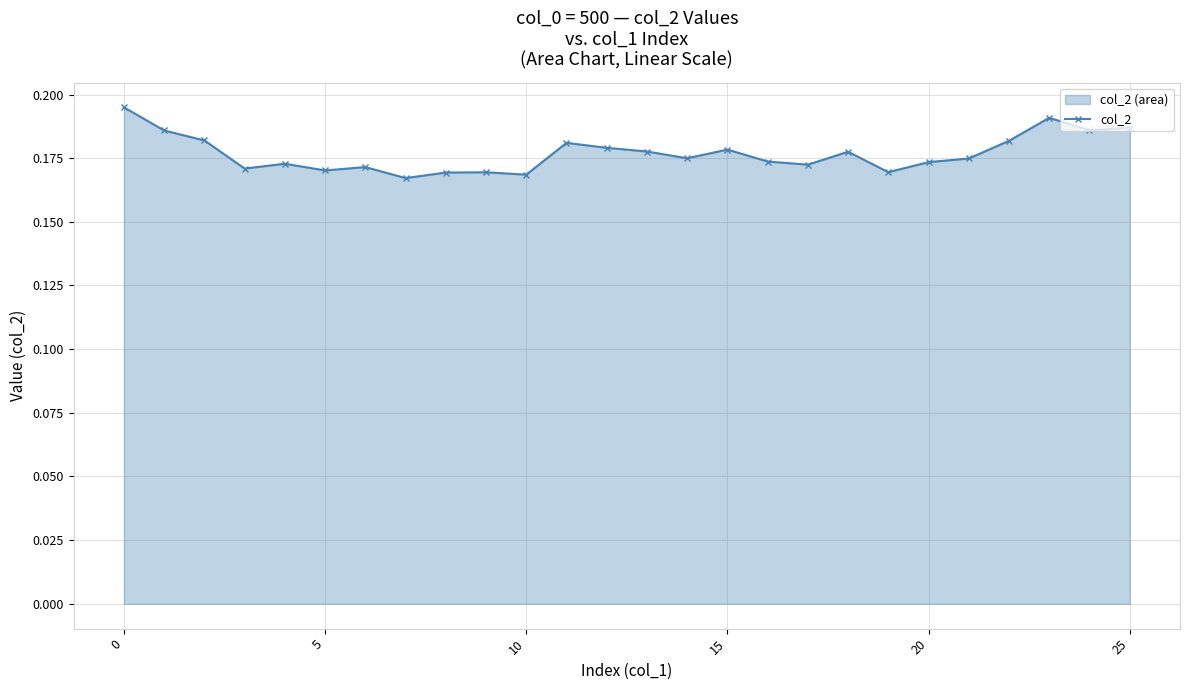

Is it true that the value at 14 is 0.3?

False